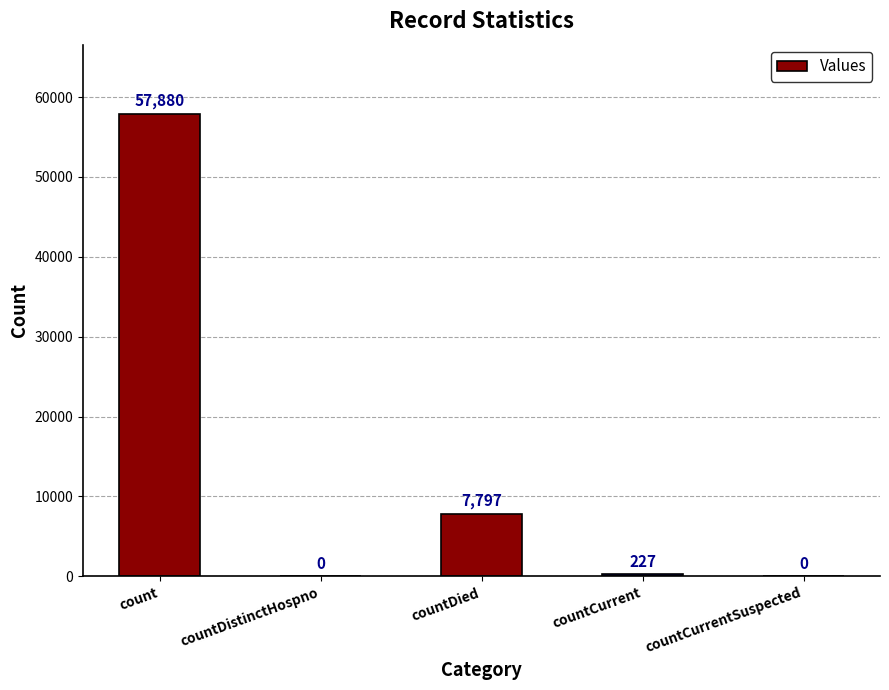

Count the number of data series in this chart.

1